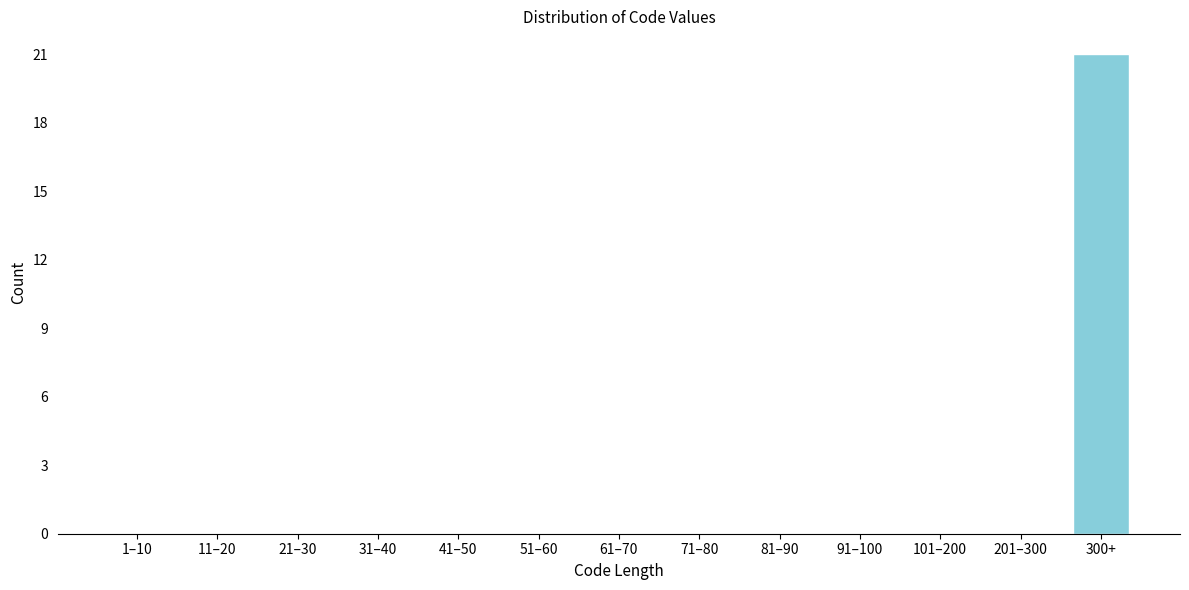

Reading right to left, transcribe all the data shown in this chart.

300+=21	201–300=0	101–200=0	91–100=0	81–90=0	71–80=0	61–70=0	51–60=0	41–50=0	31–40=0	21–30=0	11–20=0	1–10=0